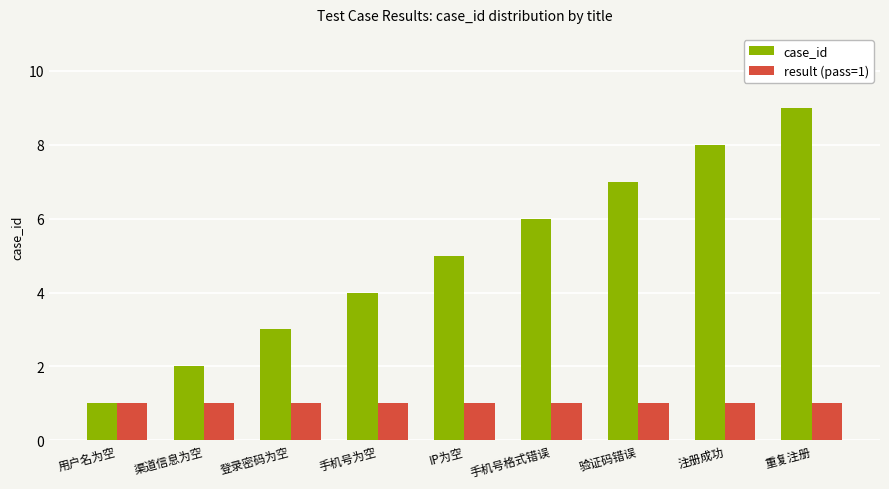

What is the average value of the result (pass=1) series?

1